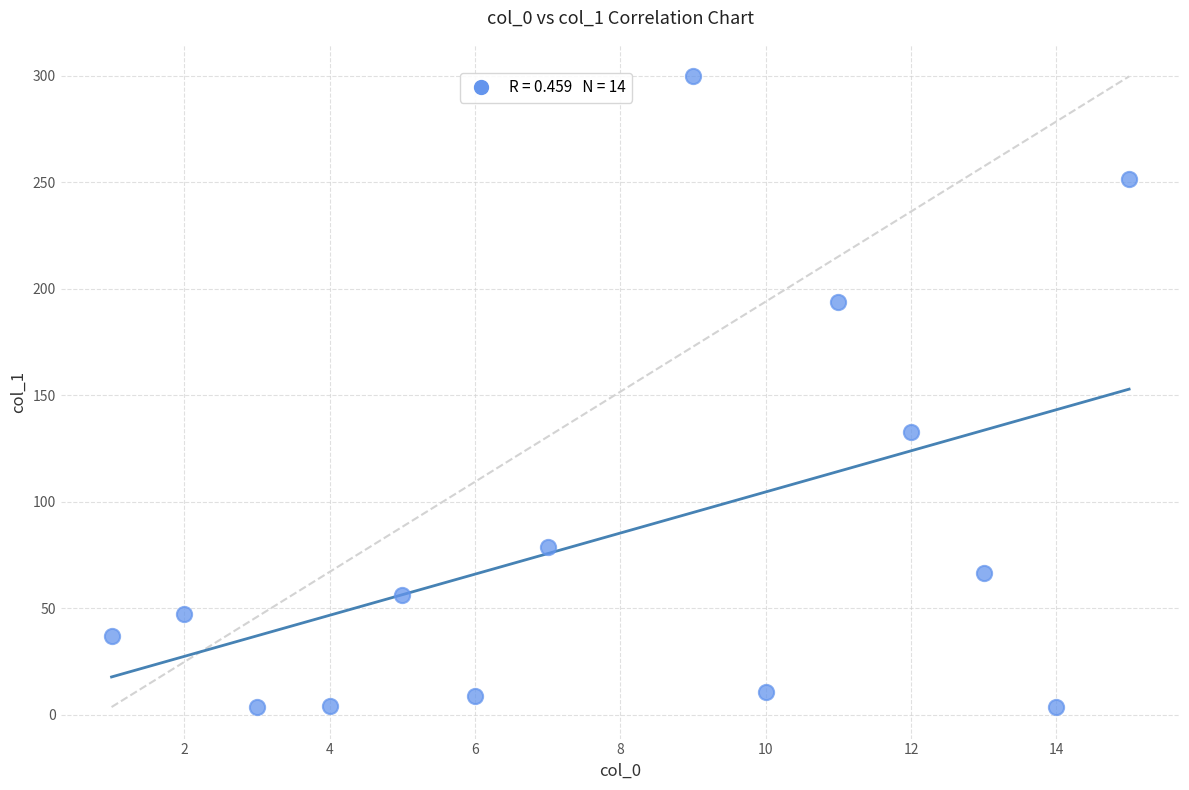

What is the range of Y values (max minus min)?

296.1